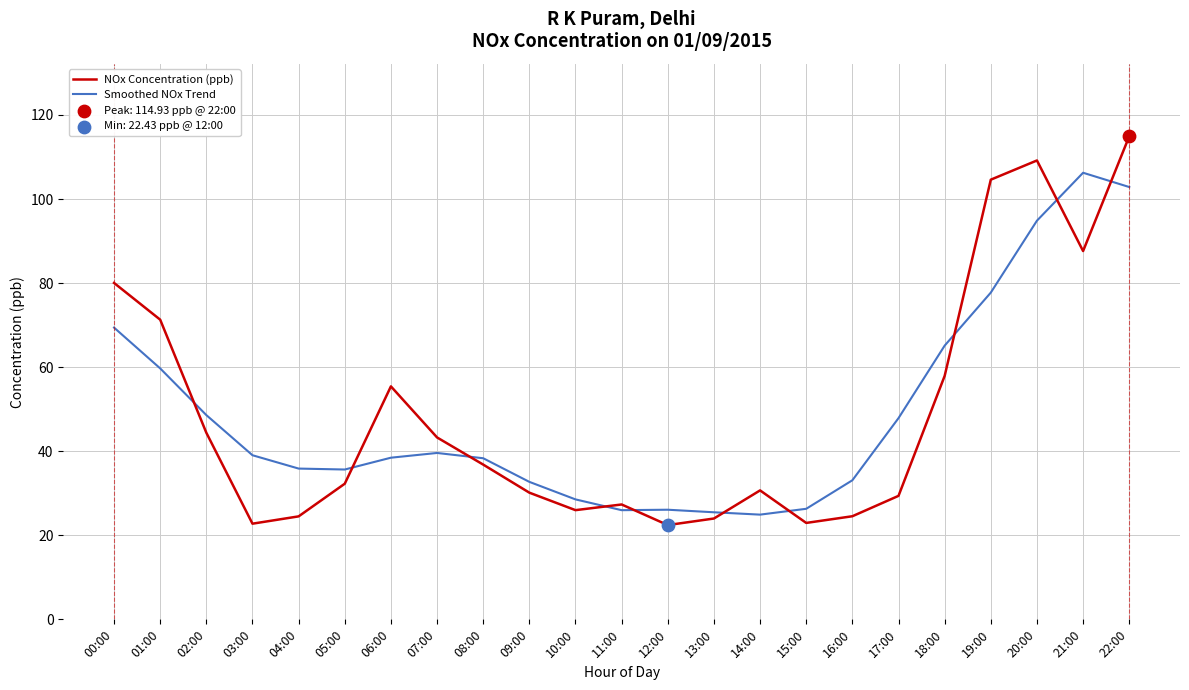

What position from the left is 13:00?

14